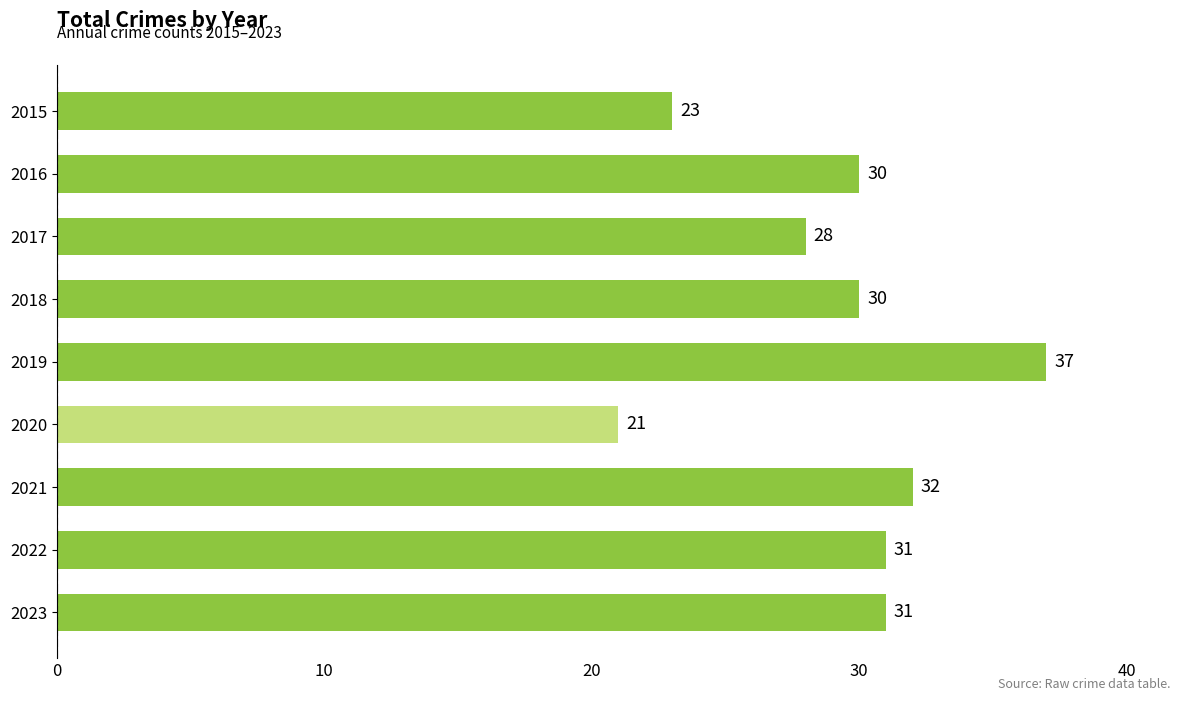

What is the value of the 2nd bar from the top?

30